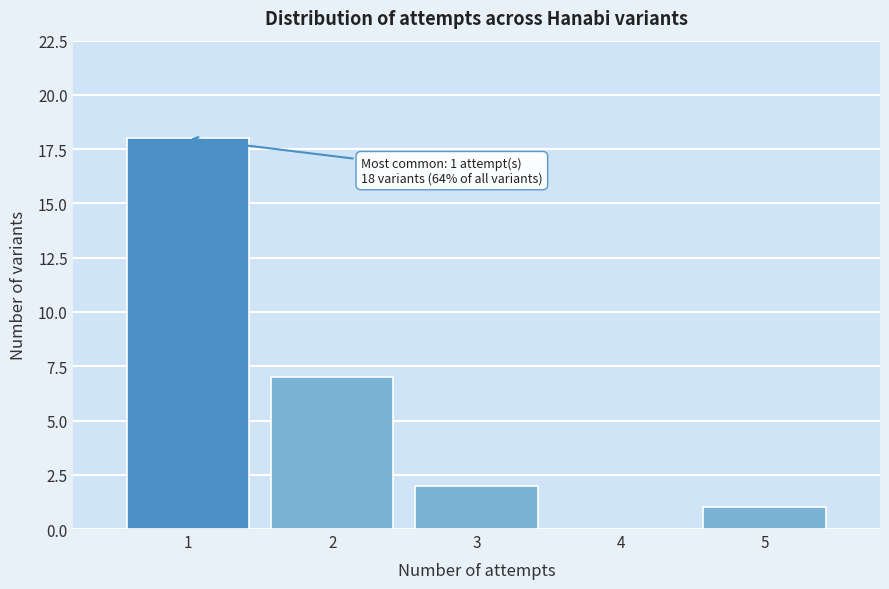

Over which range of the x-axis is the bar tallest?

0.5 to 1.5